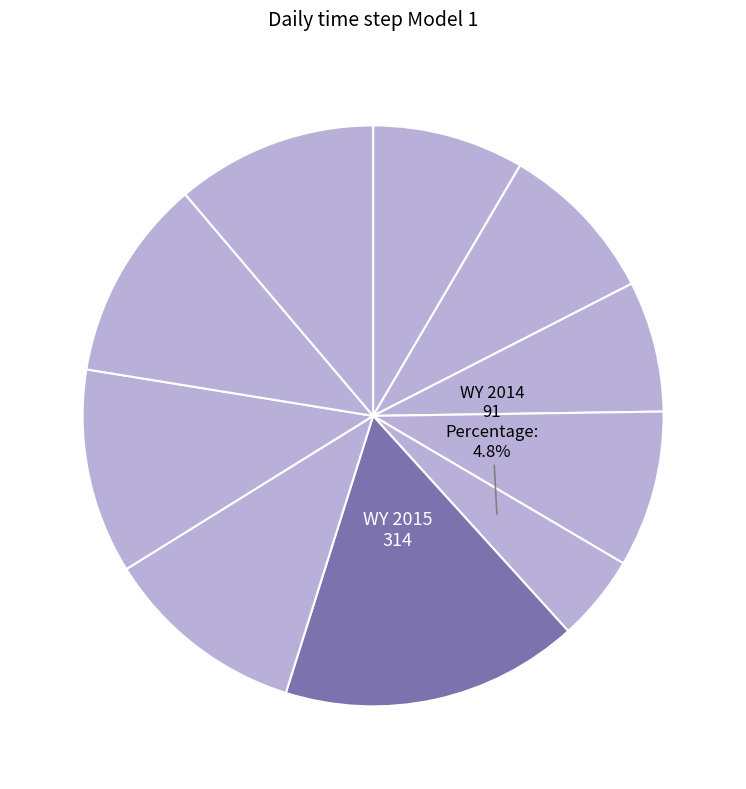

To the nearest percent, what is the average slice percentage?

10%